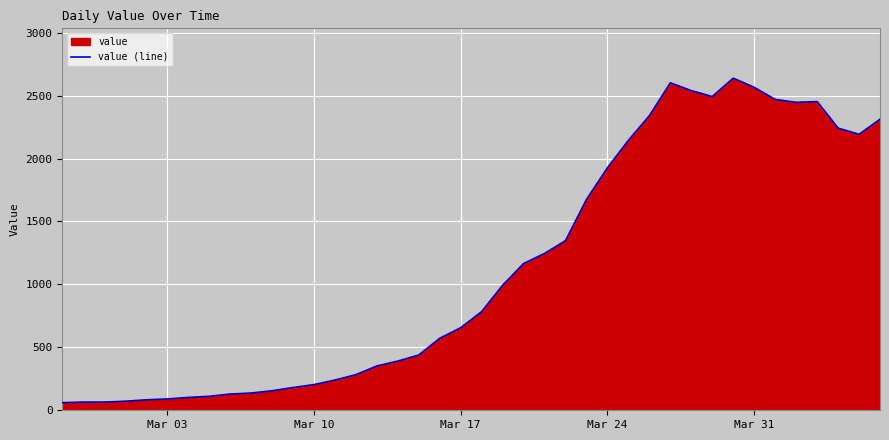

Count the number of values greater than 784.

19